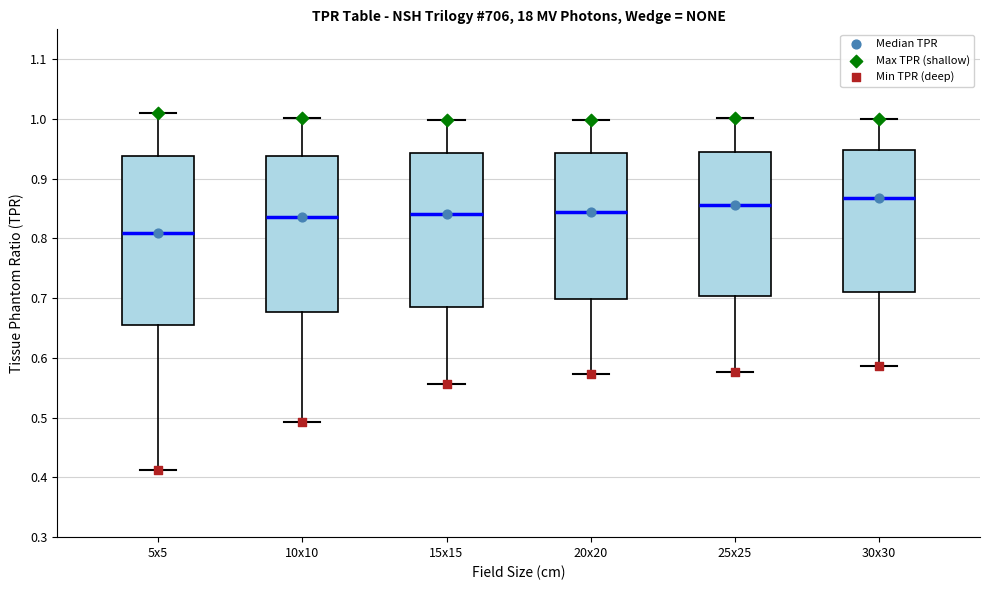

Comparing the boxes themselves (not the whiskers), which one is the tallest?

5x5